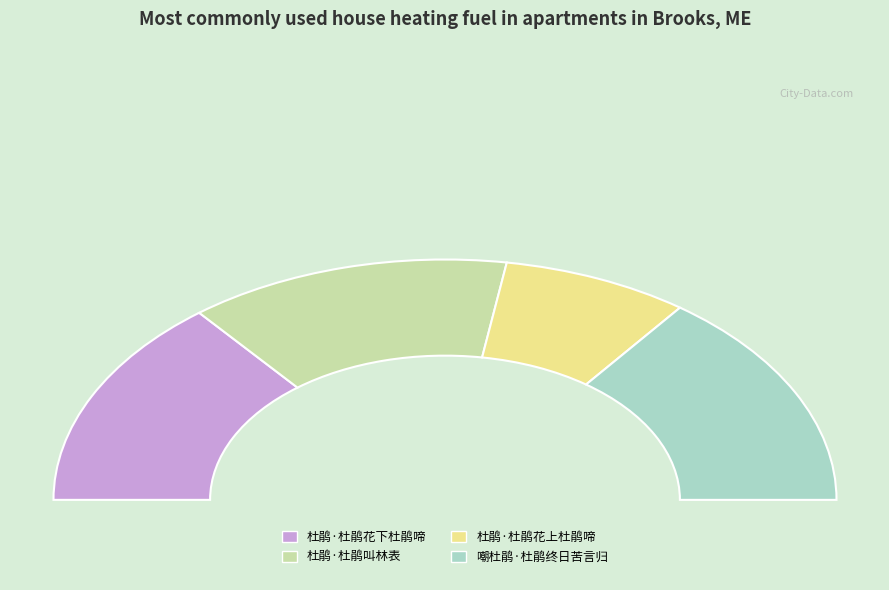

Count the number of slices in the pie.

4